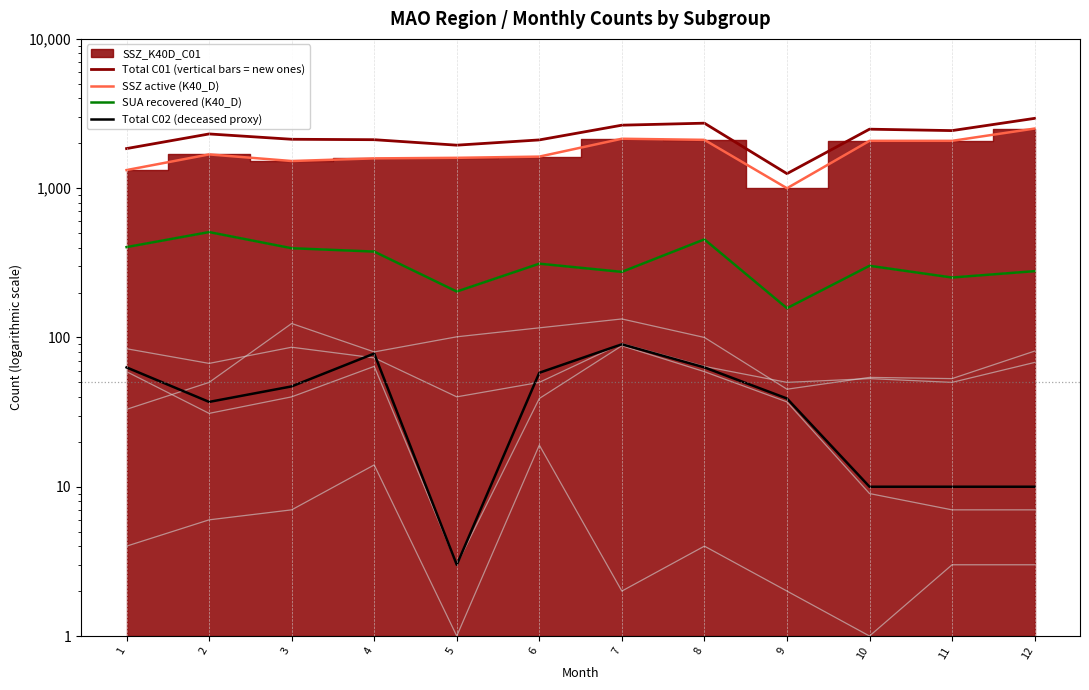

In SSZ active (K40_D), how many points are higher than both neighbors (excluding endpoints)?

2